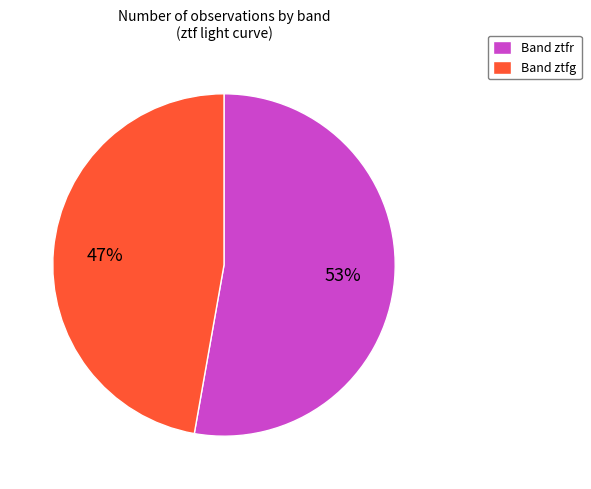

What percentage is the Band ztfr slice, to the nearest percent?

53%